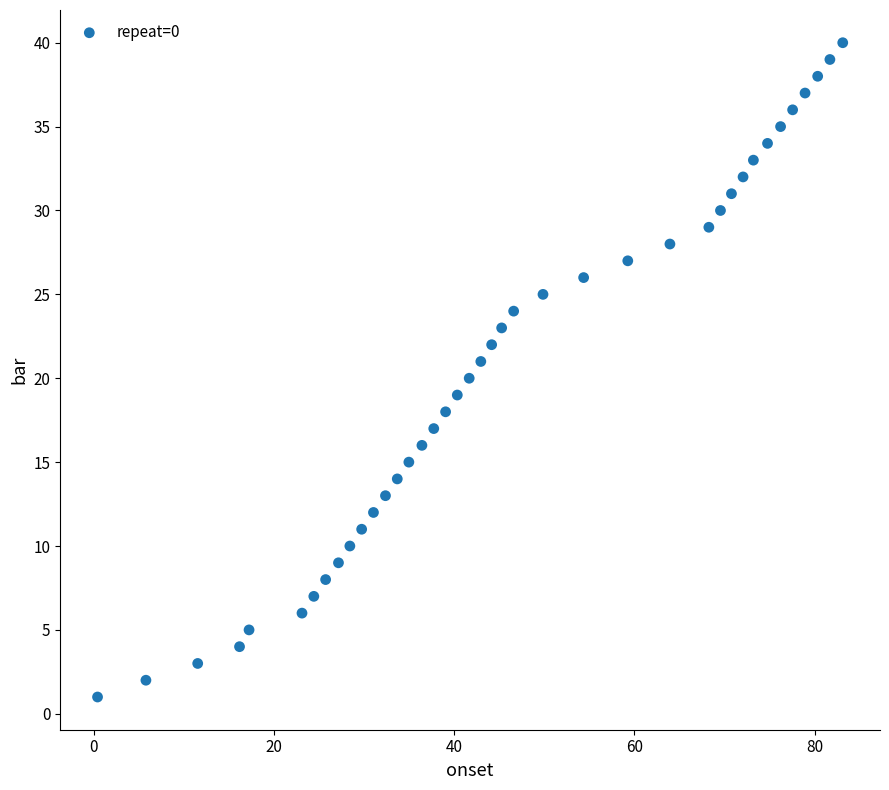

What is the range of Y values (max minus min)?

39